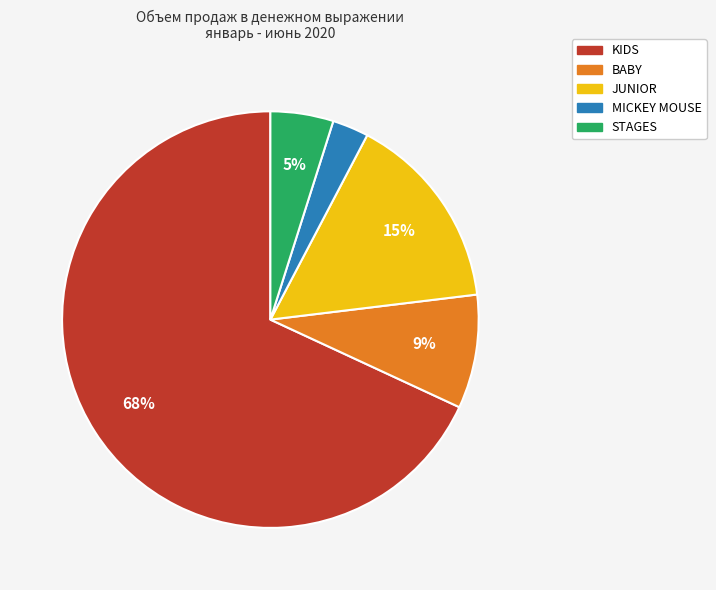

True or false: MICKEY MOUSE accounts for 12% of the total.

False